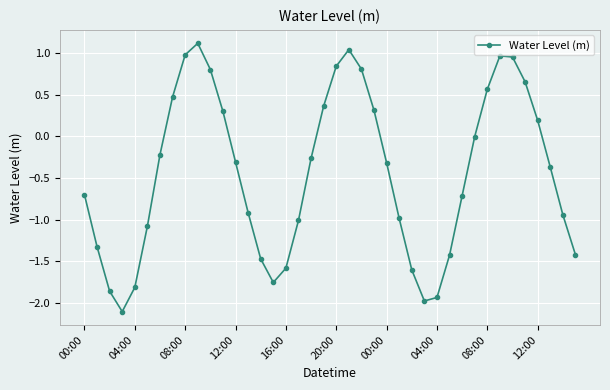

What is the difference between the maximum and second lowest values?

3.1